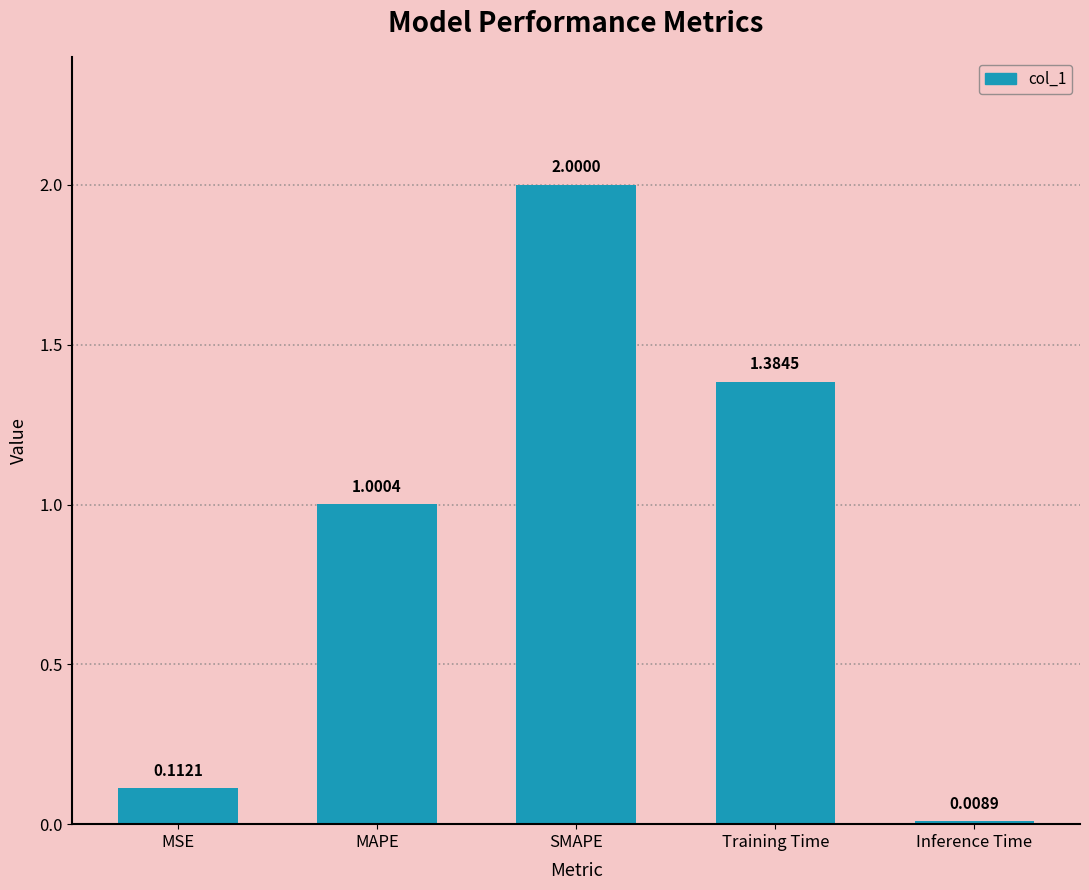

Approximately how many times larger is the value at SMAPE compared to MAPE?

2.0